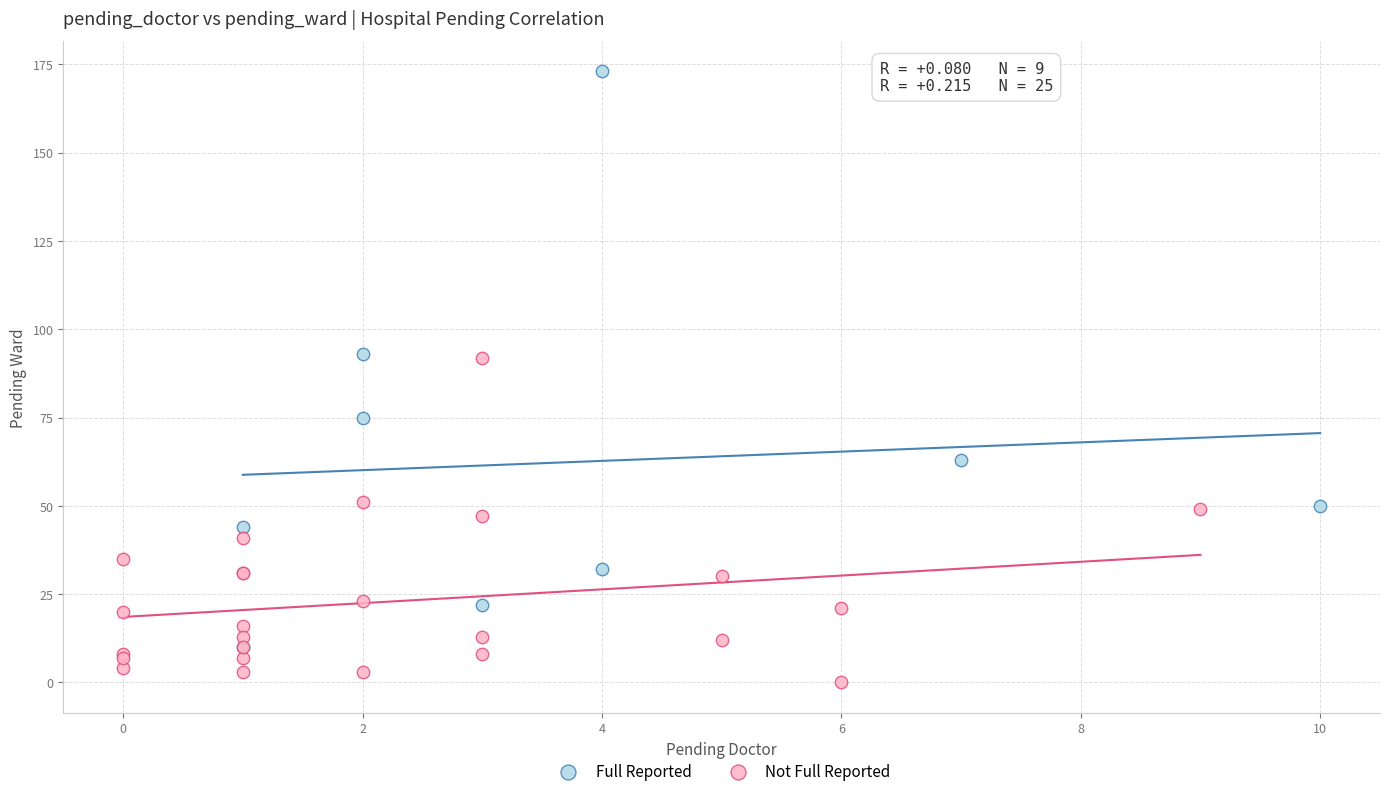

Which series contains the lowest Y value?

Not Full Reported